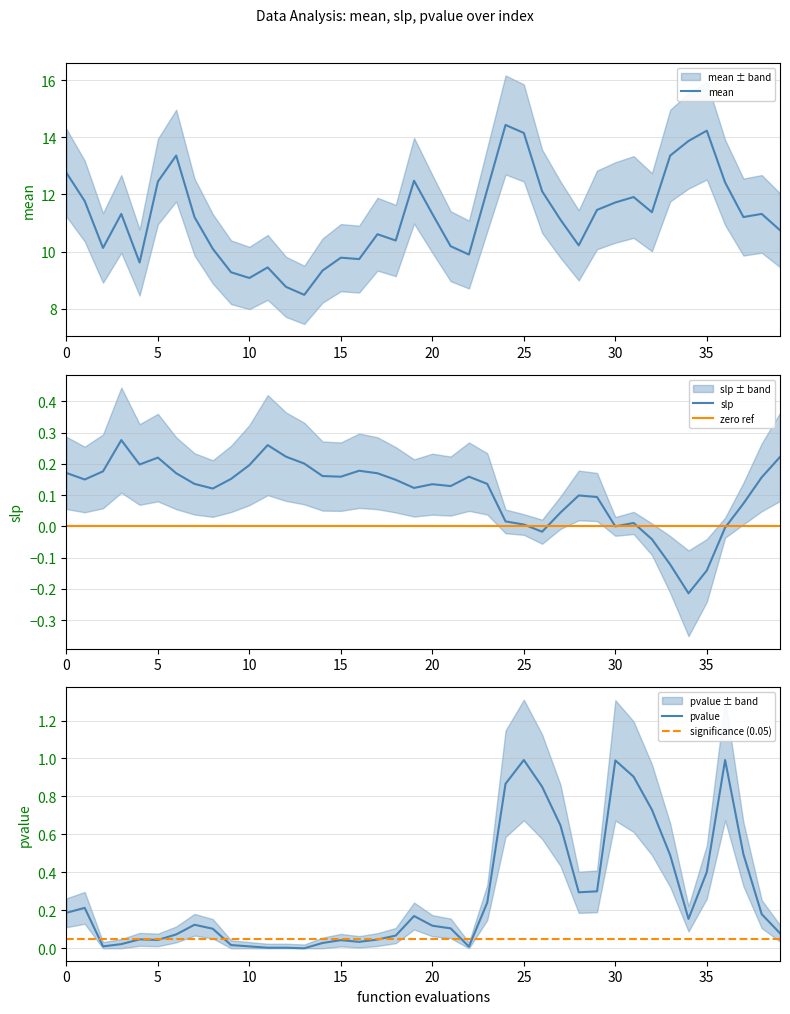

Which series has the widest spread of values?

mean